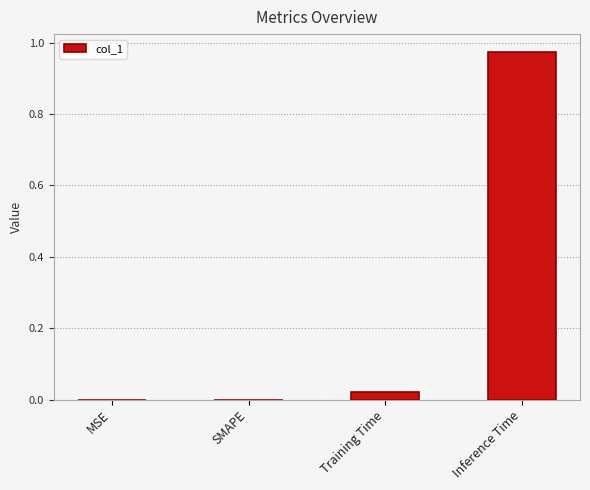

True or false: the data shows 0.4 at MSE.

False